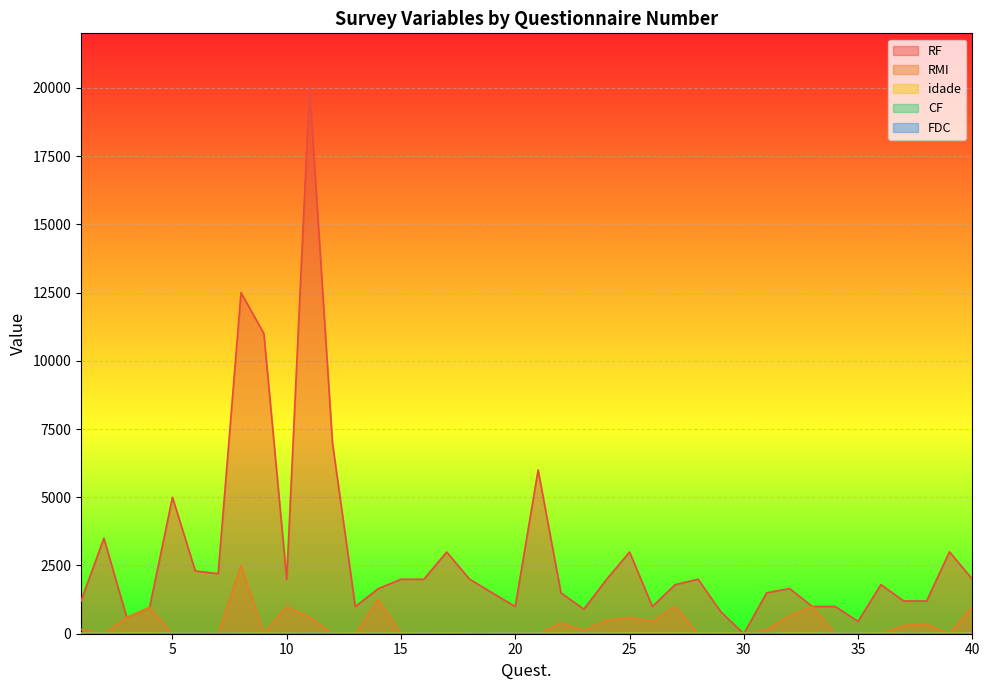

True or false: CF has a value of 3 at 11.

False